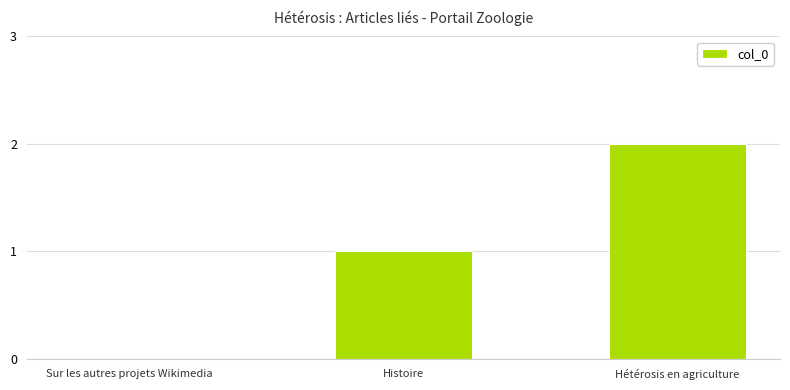

Count the number of categories in the chart.

3